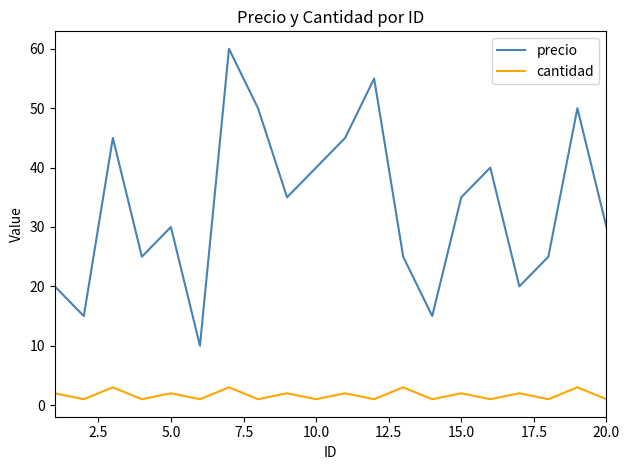

In precio, how many points are higher than both neighbors (excluding endpoints)?

6